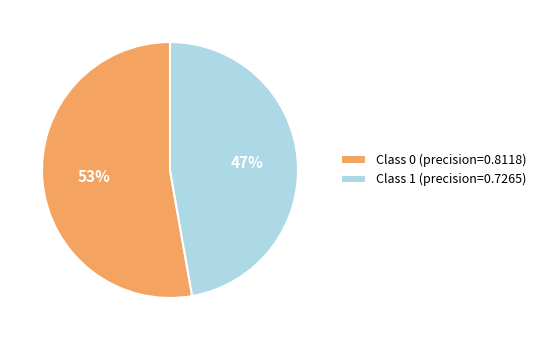

True or false: Class 0 (precision=0.8118) accounts for 53% of the total.

True